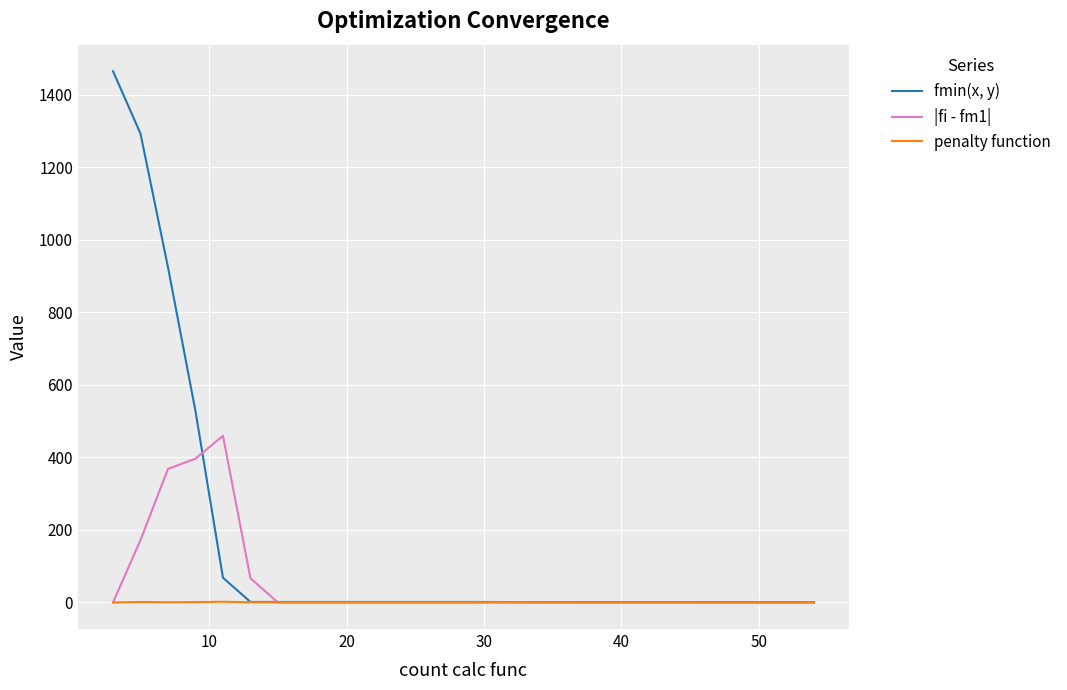

Which series has the largest total across all categories?

fmin(x, y)